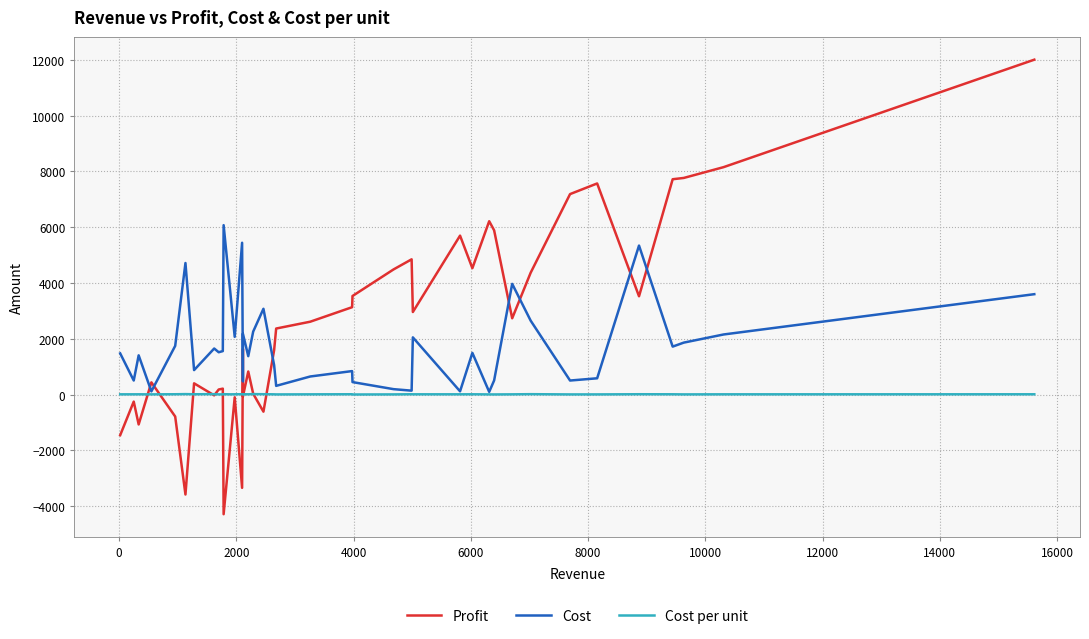

True or false: Cost per unit has a value of 2.6 at 19.

False